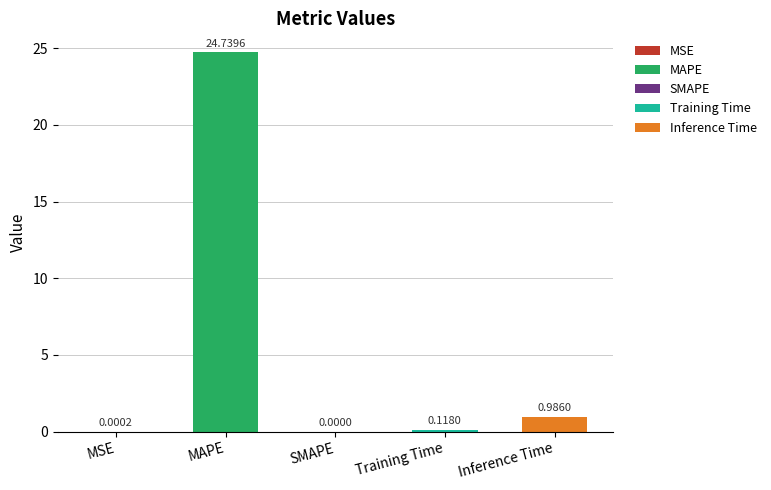

Count the number of data series in this chart.

1